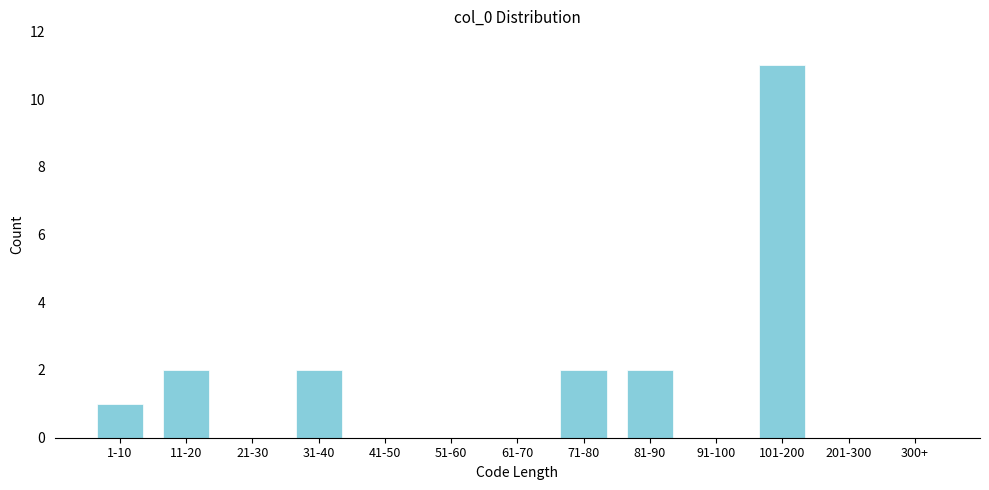

Reading left to right, transcribe all the data shown in this chart.

1-10=1	11-20=2	21-30=0	31-40=2	41-50=0	51-60=0	61-70=0	71-80=2	81-90=2	91-100=0	101-200=11	201-300=0	300+=0